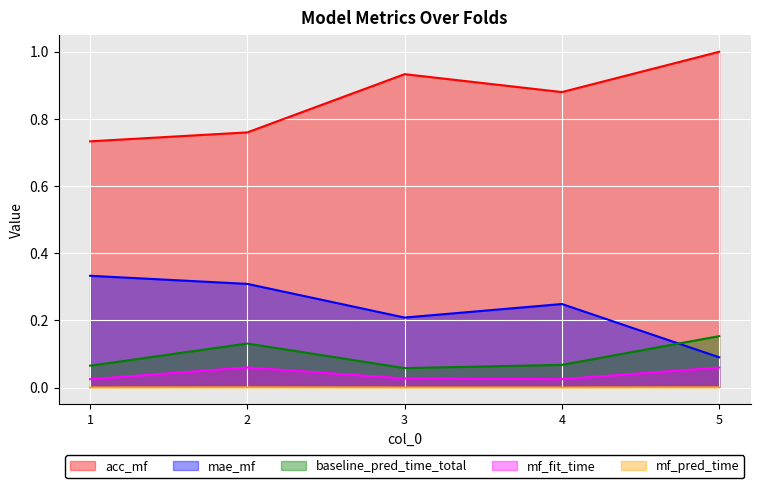

Reading left to right, list all the values displayed in this chart.

acc_mf: 1=0.7	2=0.8	3=0.9	4=0.9	5=1.0
mae_mf: 1=0.3	2=0.3	3=0.2	4=0.2	5=0.1
baseline_pred_time_total: 1=0.1	2=0.1	3=0.1	4=0.1	5=0.2
mf_fit_time: 1=0.0	2=0.1	3=0.0	4=0.0	5=0.1
mf_pred_time: 1=0.0	2=0.0	3=0.0	4=0.0	5=0.0